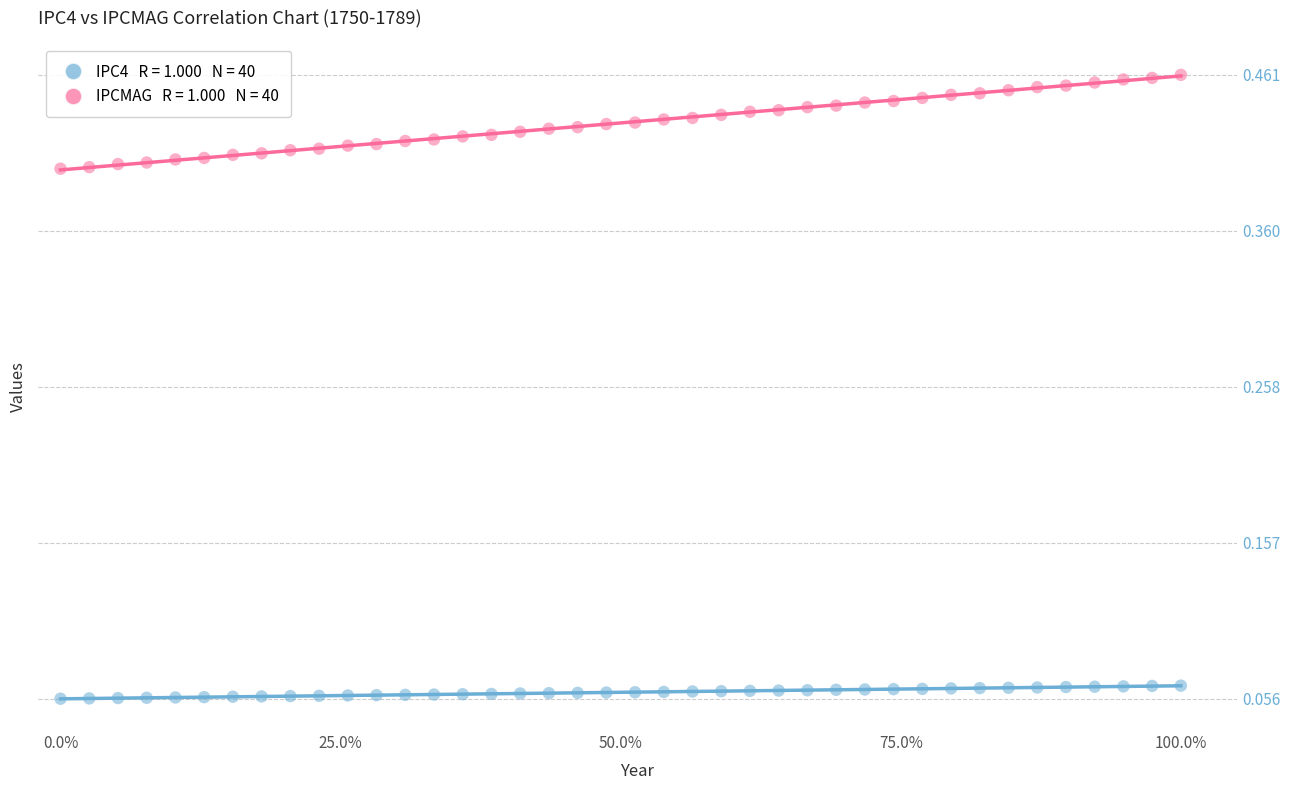

Across all data points, what is the range of X values (max minus min)?

1.0